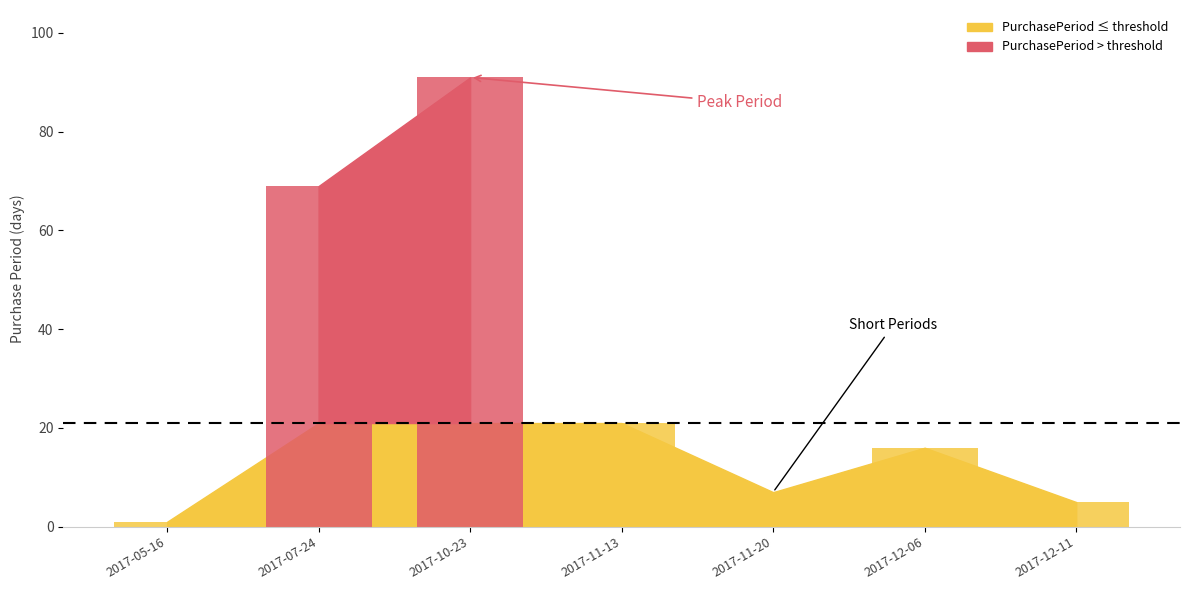

True or false: the data shows 9 at 2017-12-11.

False